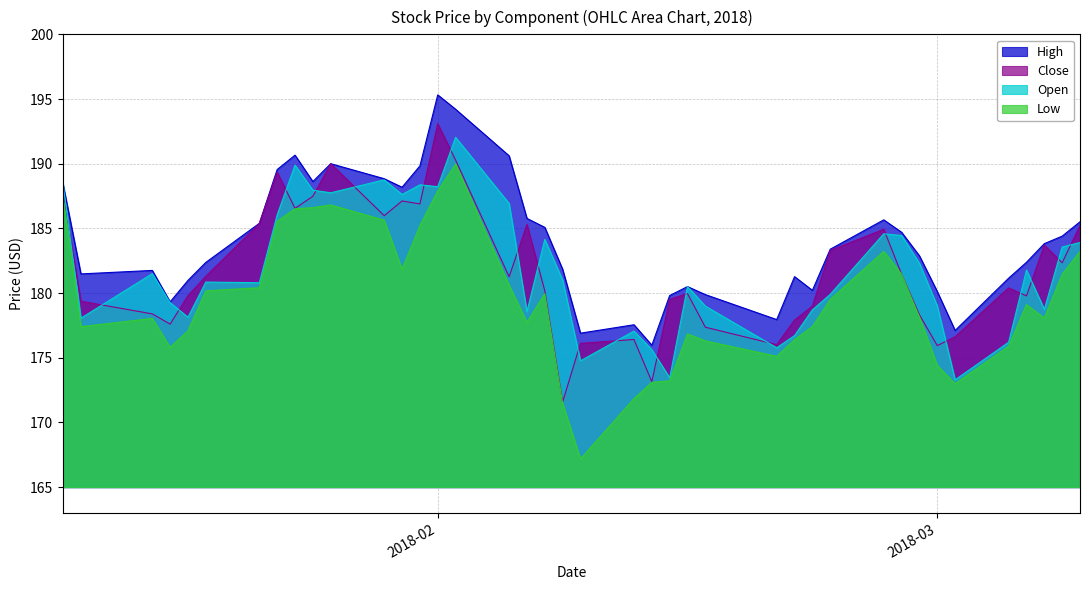

True or false: Low and High intersect in this chart.

False